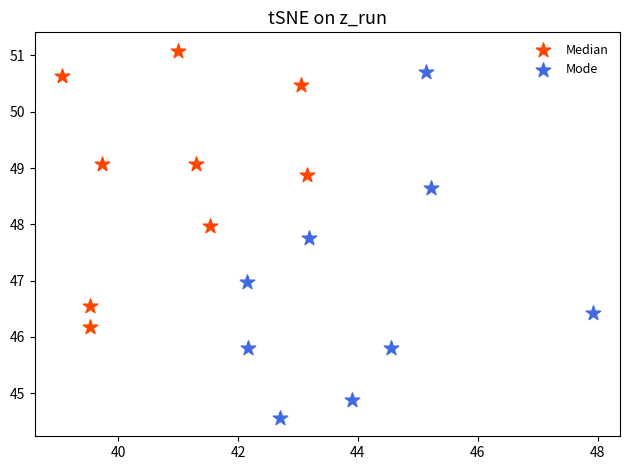

What are all the series names shown in the legend?

Median, Mode